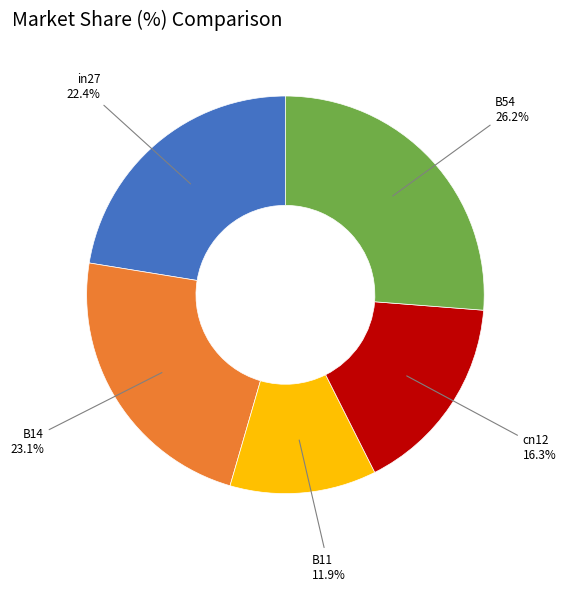

Count the number of slices in the pie.

5